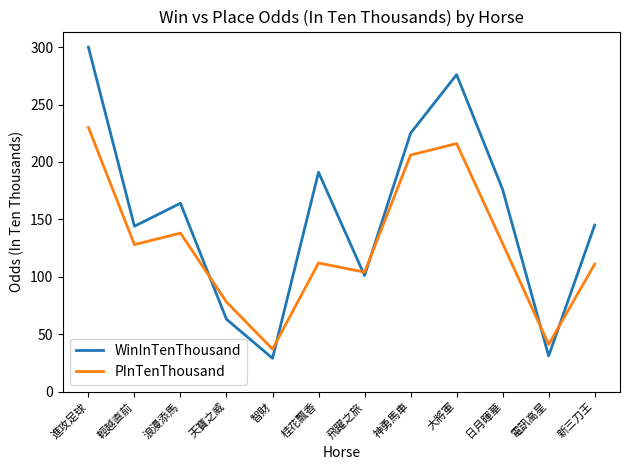

Between 神勇馬車 and 大將軍, which series saw the biggest shift?

WinInTenThousand